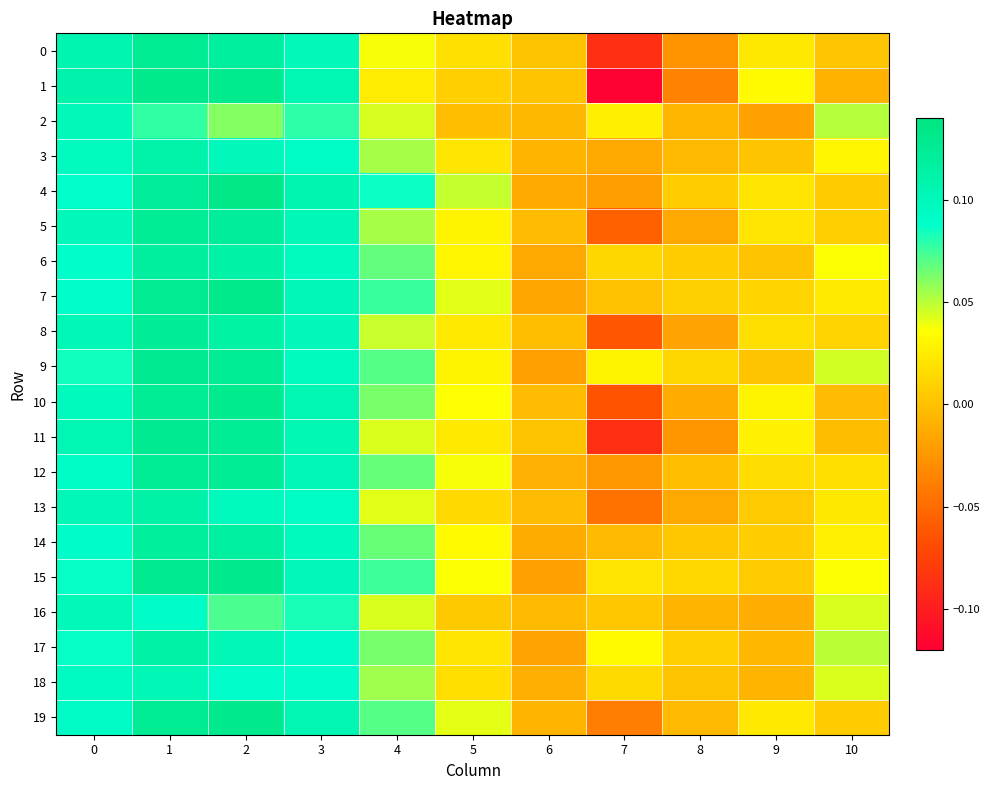

How many categories are shown in the chart?

11